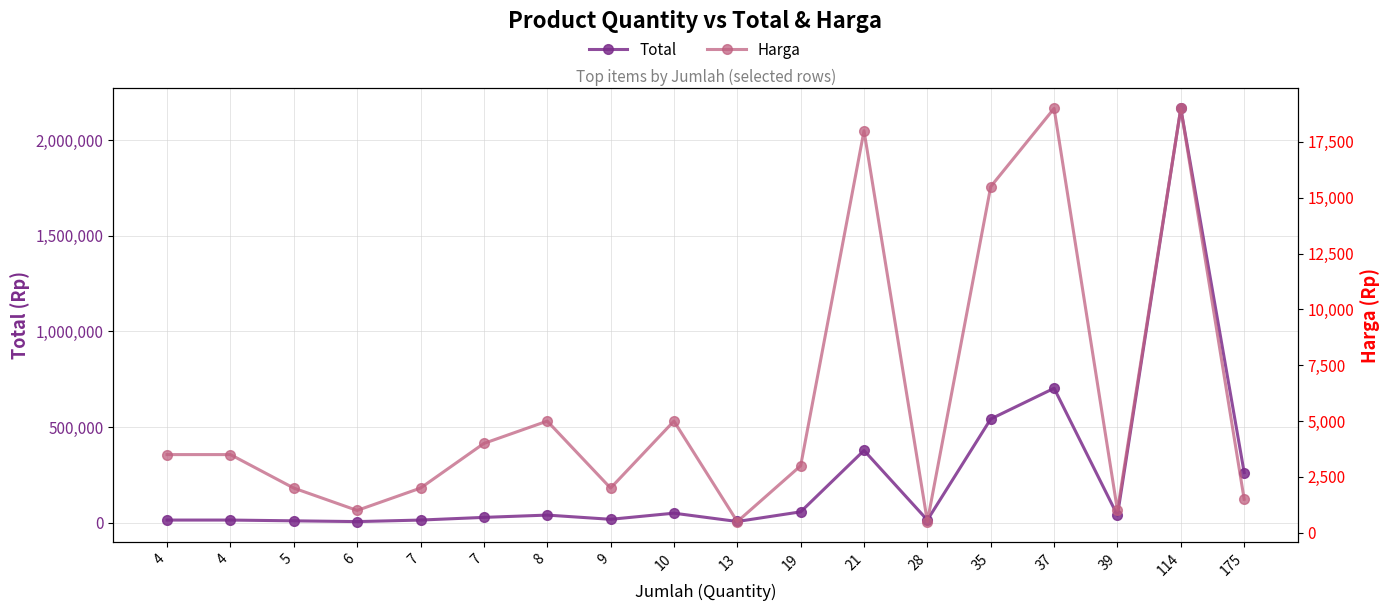

What is the sum of all Total values?

4362500